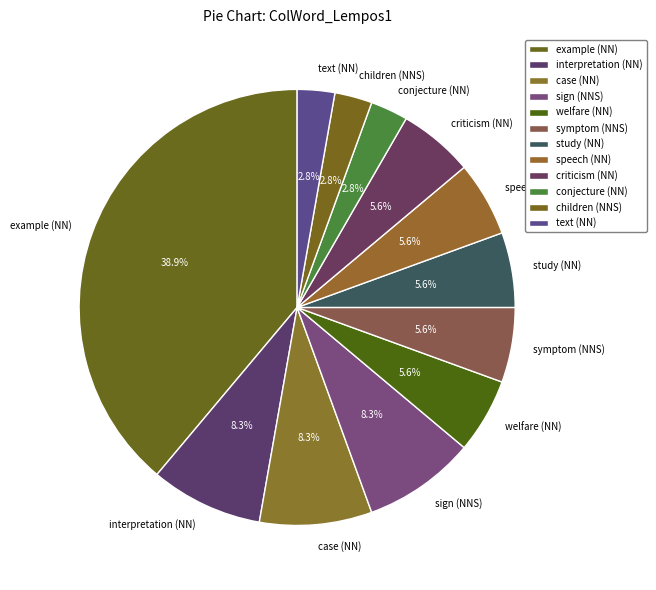

What is the total percentage of study (NN) and sign (NNS)?

13.9%